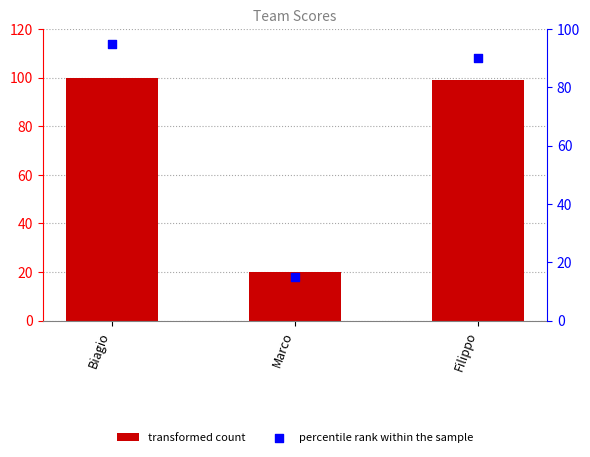

What is the total value across all series at Biagio?

195